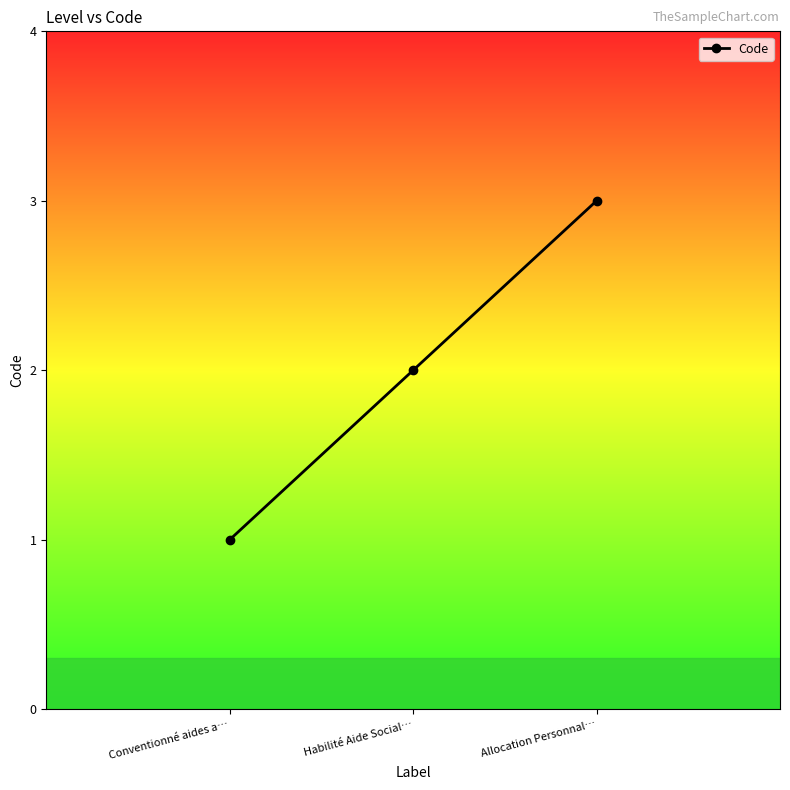

What position from the right is Conventionné aides a…?

3